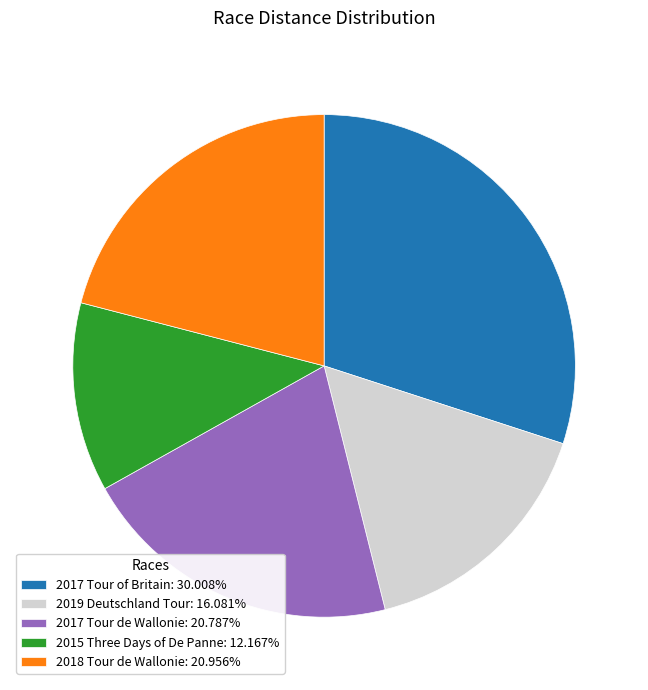

Combined, do 2015 Three Days of De Panne and 2019 Deutschland Tour account for over 50%?

No